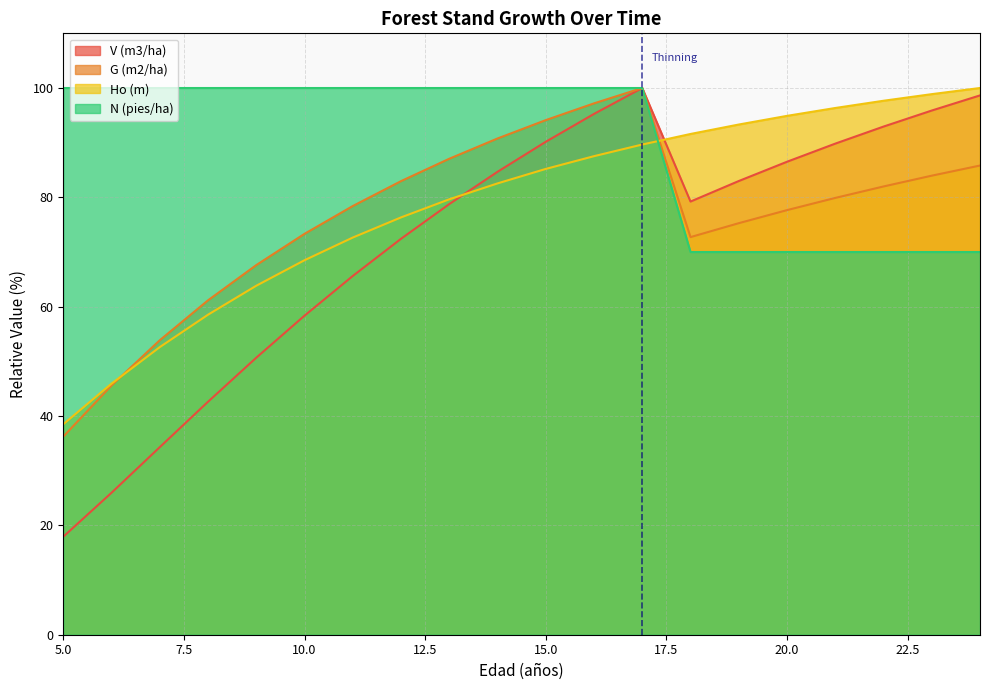

Which category has the lowest value across all series?

5.0